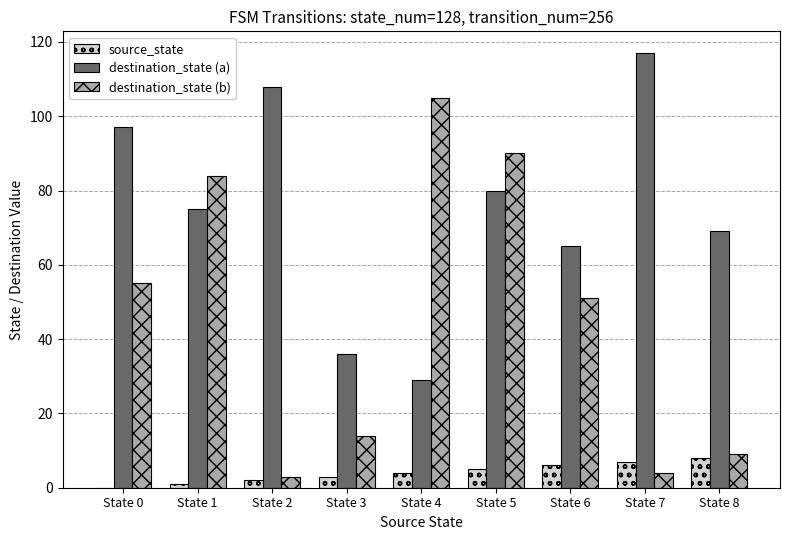

What is the sum of all destination_state (a) values?

676